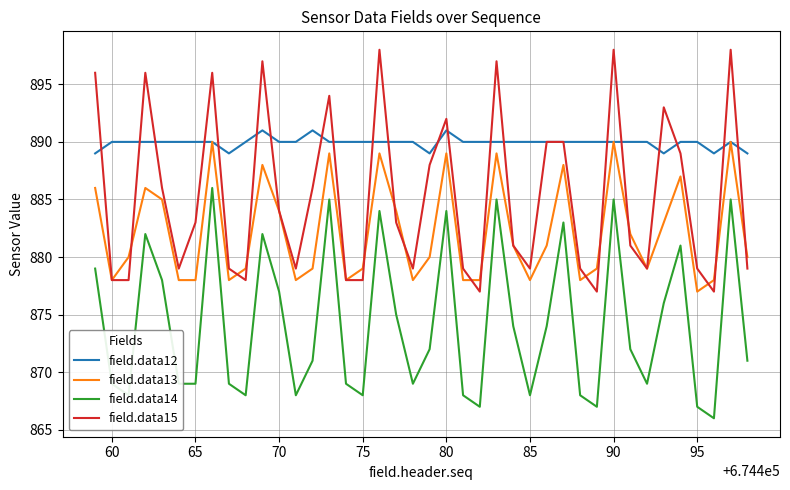

Rank the series by their average value, from lowest to highest.

field.data14, field.data13, field.data15, field.data12